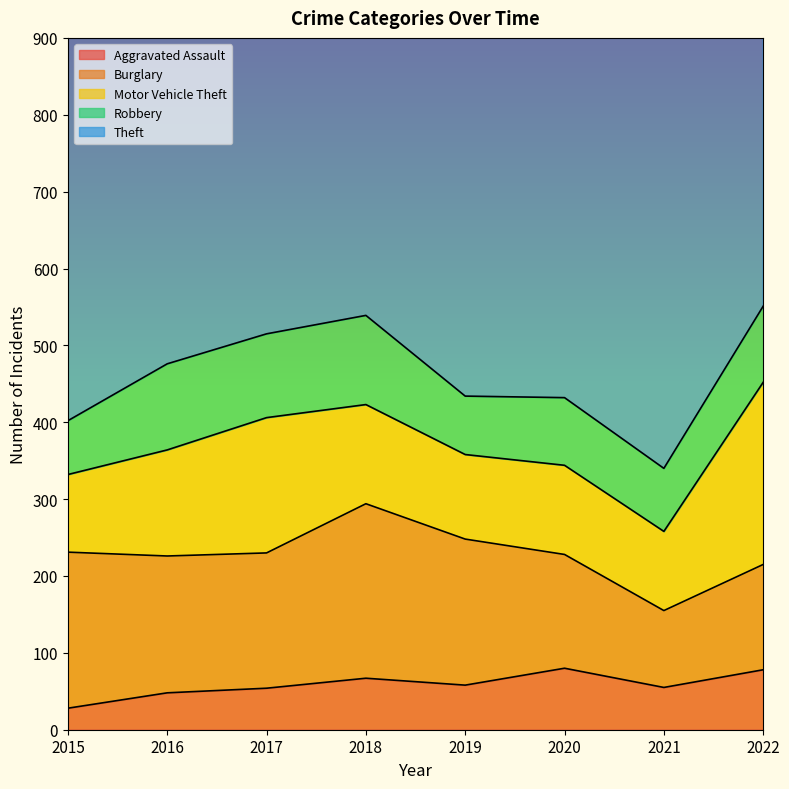

Read the Aggravated Assault value at 2016, to the nearest 5.

50